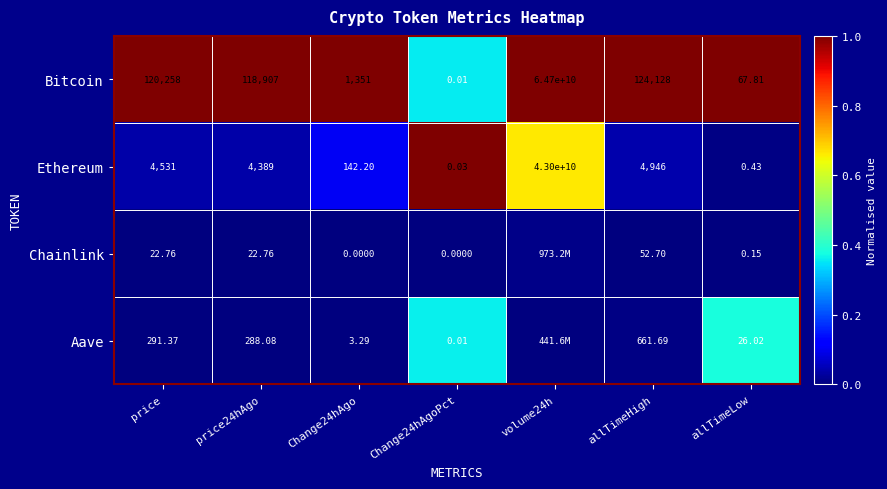

Rank the series at Change24hAgo from highest to lowest value.

Bitcoin, Ethereum, Aave, Chainlink